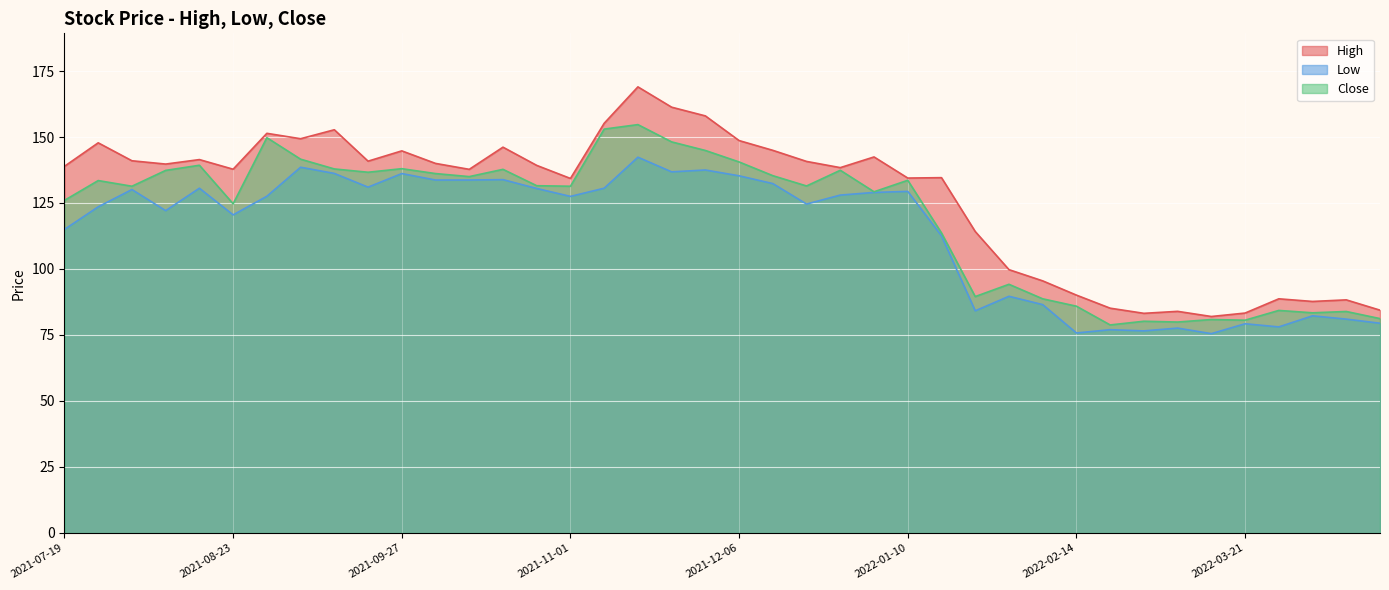

Between 2021-11-08 and 2021-11-15, which series saw the biggest shift?

High